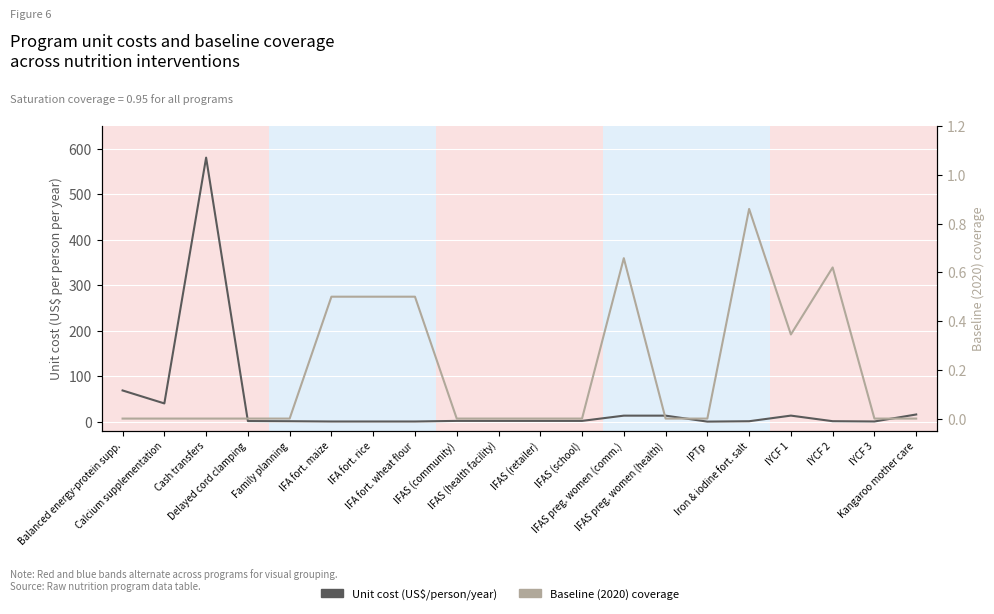

Reading left to right, list all the values displayed in this chart.

Unit cost (US$ per person per year): Balanced energy-protein supp.=68.6	Calcium supplementation=40.1	Cash transfers=580.6	Delayed cord clamping=1.4	Family planning=1.0	IFA fort. maize=0.4	IFA fort. rice=0.4	IFA fort. wheat flour=0.4	IFAS (community)=1.7	IFAS (health facility)=1.7	IFAS (retailer)=1.7	IFAS (school)=1.7	IFAS preg. women (comm.)=13.2	IFAS preg. women (health)=13.2	IPTp=0.1	Iron & iodine fort. salt=1.0	IYCF 1=13.3	IYCF 2=1.1	IYCF 3=0.4	Kangaroo mother care=15.8
Baseline (2020) coverage: Balanced energy-protein supp.=0.0	Calcium supplementation=0.0	Cash transfers=0.0	Delayed cord clamping=0.0	Family planning=0.0	IFA fort. maize=0.5	IFA fort. rice=0.5	IFA fort. wheat flour=0.5	IFAS (community)=0.0	IFAS (health facility)=0.0	IFAS (retailer)=0.0	IFAS (school)=0.0	IFAS preg. women (comm.)=0.7	IFAS preg. women (health)=0.0	IPTp=0.0	Iron & iodine fort. salt=0.9	IYCF 1=0.3	IYCF 2=0.6	IYCF 3=0.0	Kangaroo mother care=0.0